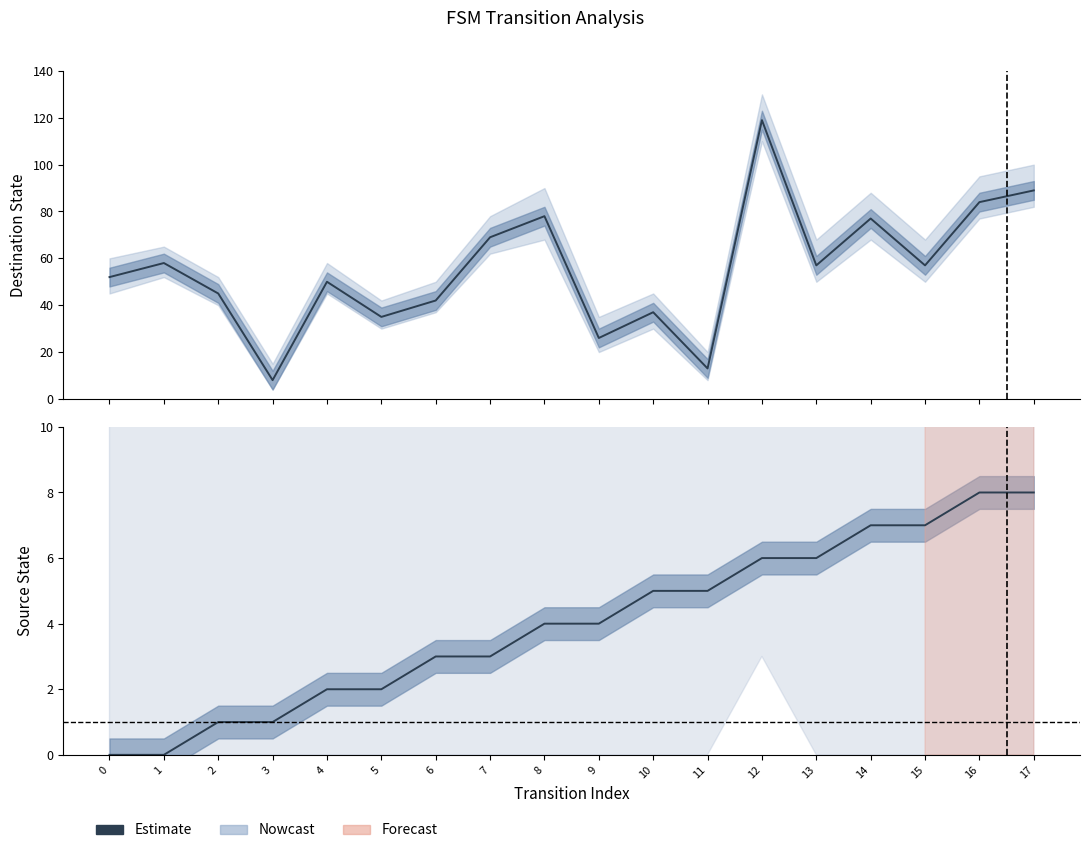

Between 2 and 0, which is larger?

2